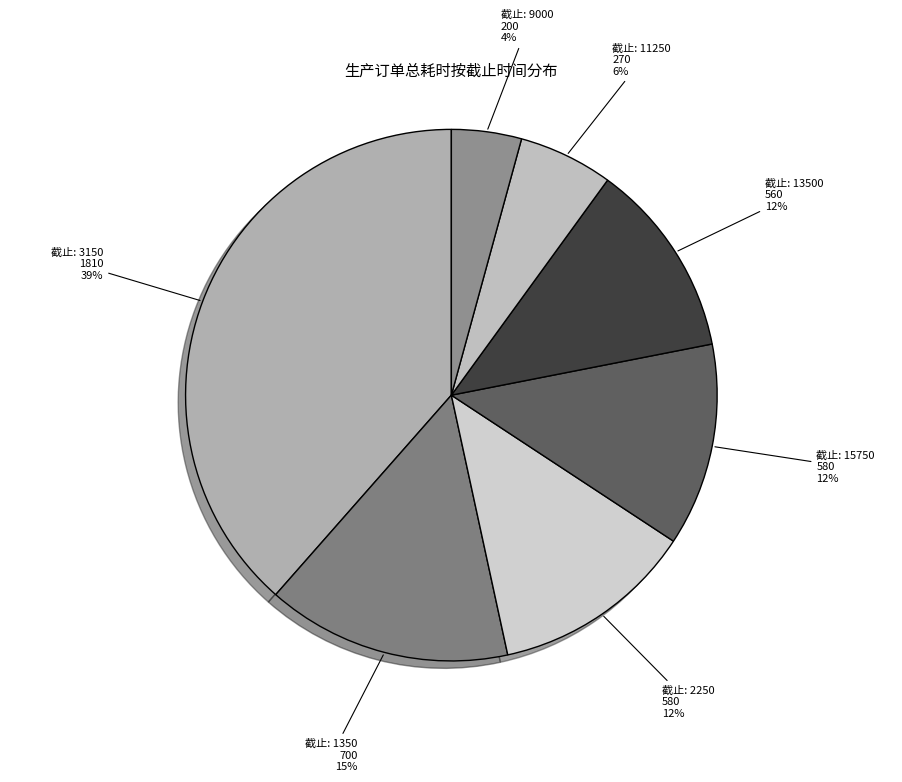

Count the number of slices in the pie.

7